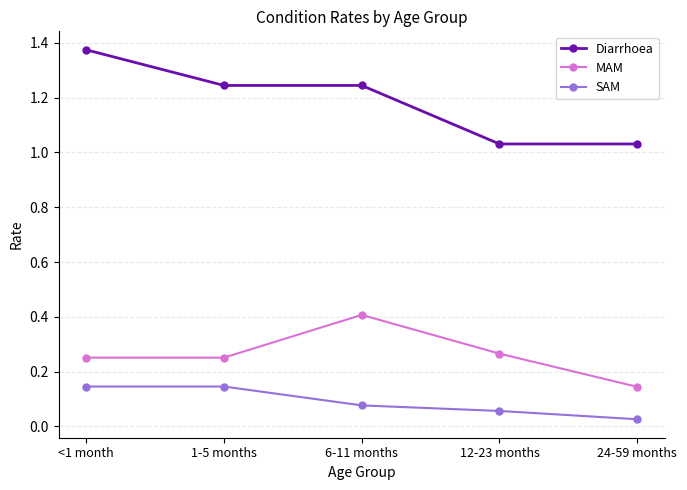

What is the sum of all SAM values?

0.4